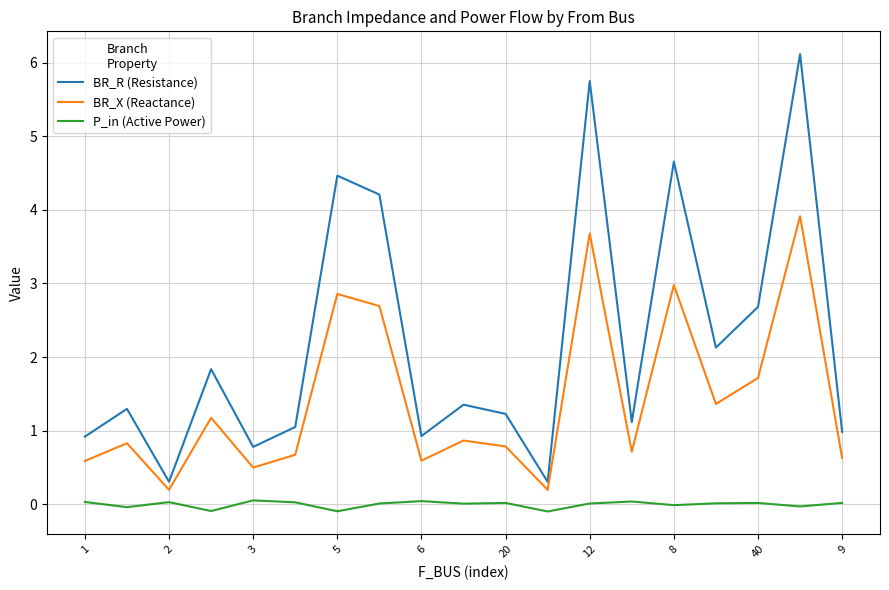

Which series has the widest spread of values?

BR_R (Resistance)